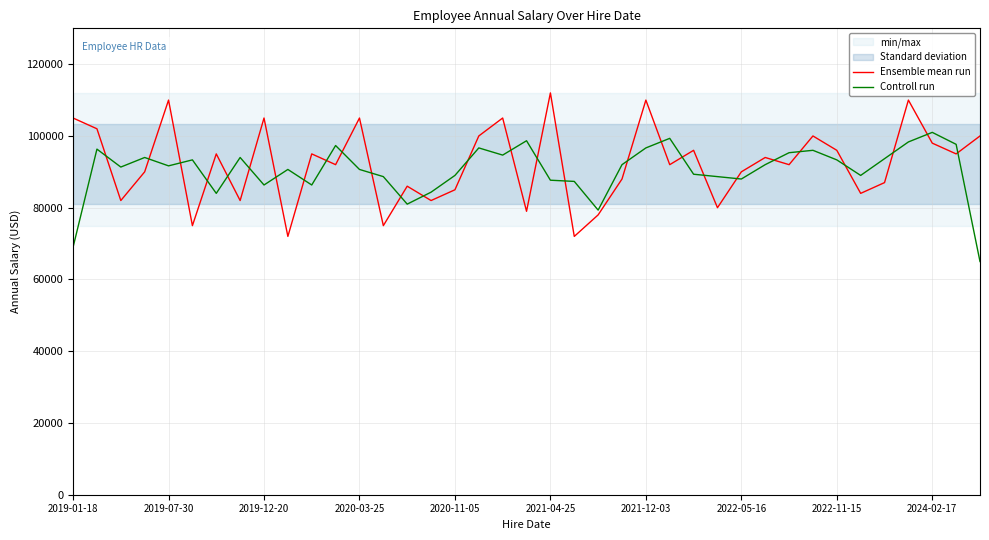

What is the maximum value for Ensemble mean run?

112000.0